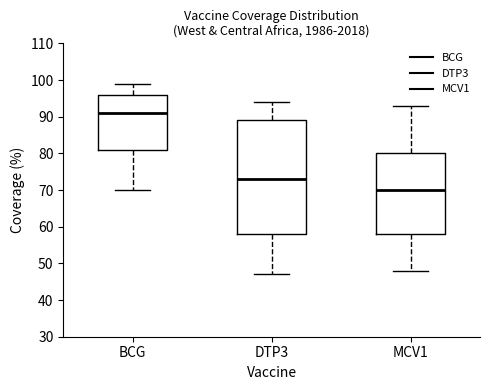

Reading left to right, transcribe this box plot: for each box, give where its median line is, the range the box spans, and where its two whiskers end, as read against the y-axis. The values are not printed on the chart, so give them approximately, as read against the axis.

BCG: median 91, box 81 to 96, whiskers 70 to 99
DTP3: median 73, box 58 to 89, whiskers 47 to 94
MCV1: median 70, box 58 to 80, whiskers 48 to 93